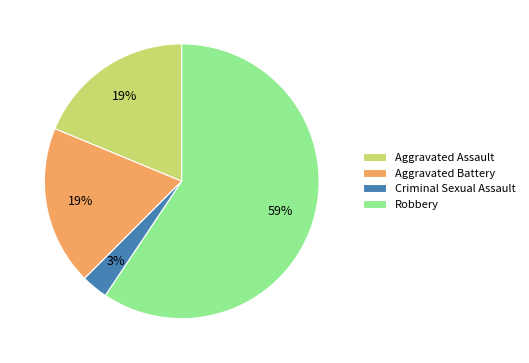

To the nearest percent, what is the average slice percentage?

25%